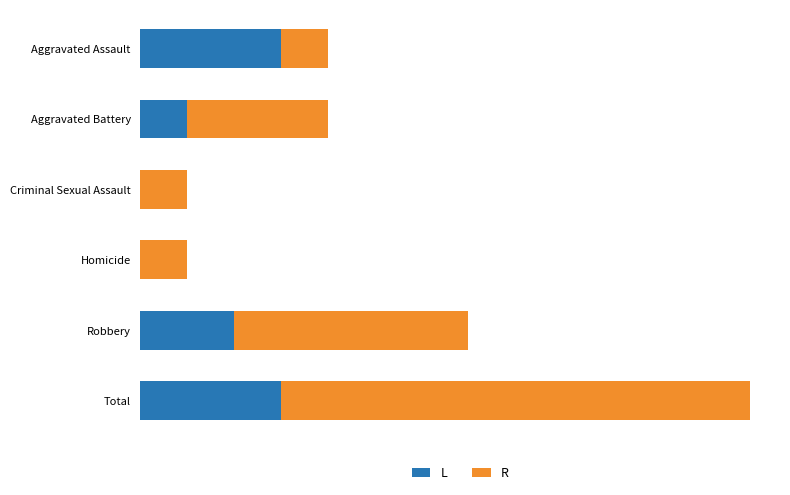

What is the average value of the L series?

2